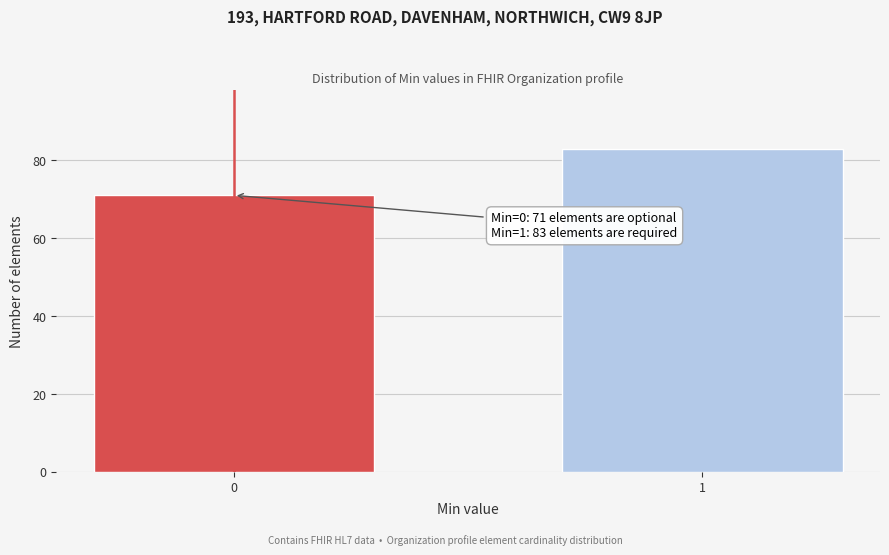

Reading left to right, extract all data points from this chart.

0=71	1=83